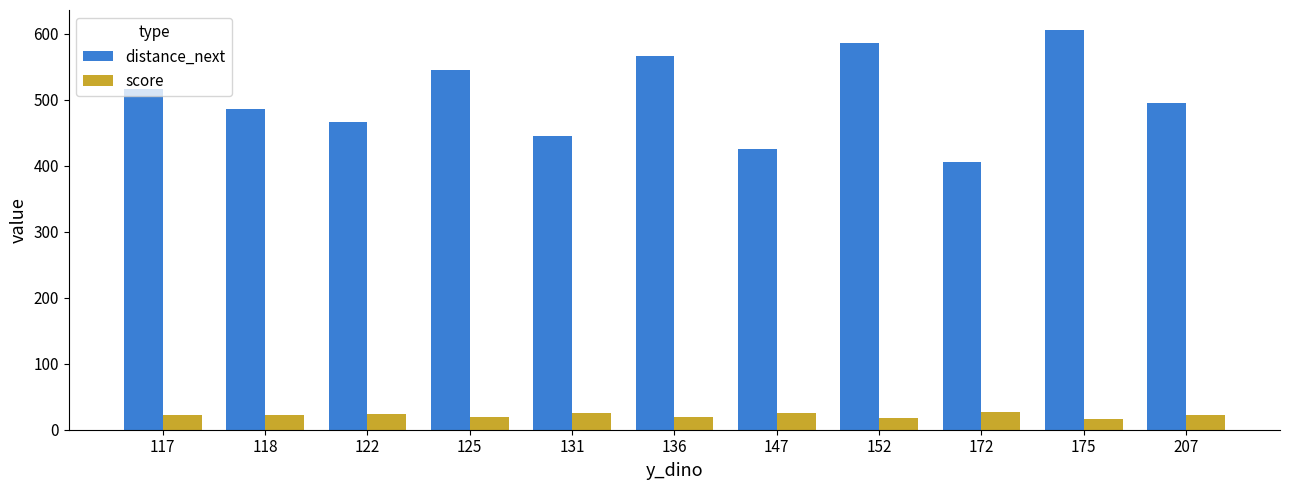

Which series has the largest range (max minus min)?

distance_next